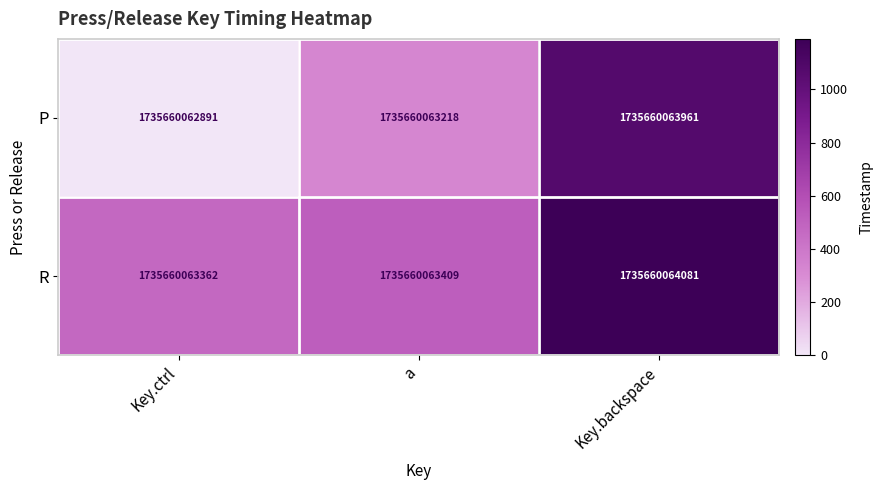

At how many categories does at least one series exceed 1161?

1